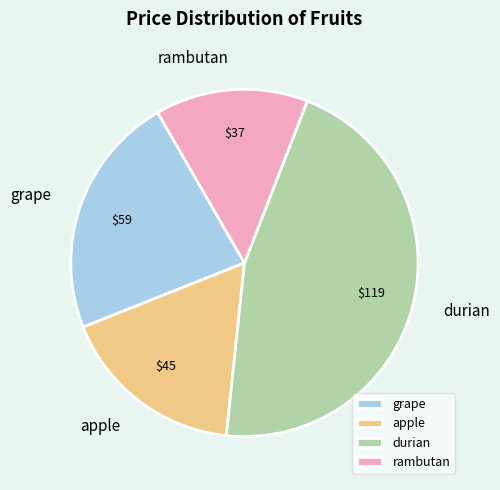

Is it true that apple is 17% of the pie?

True